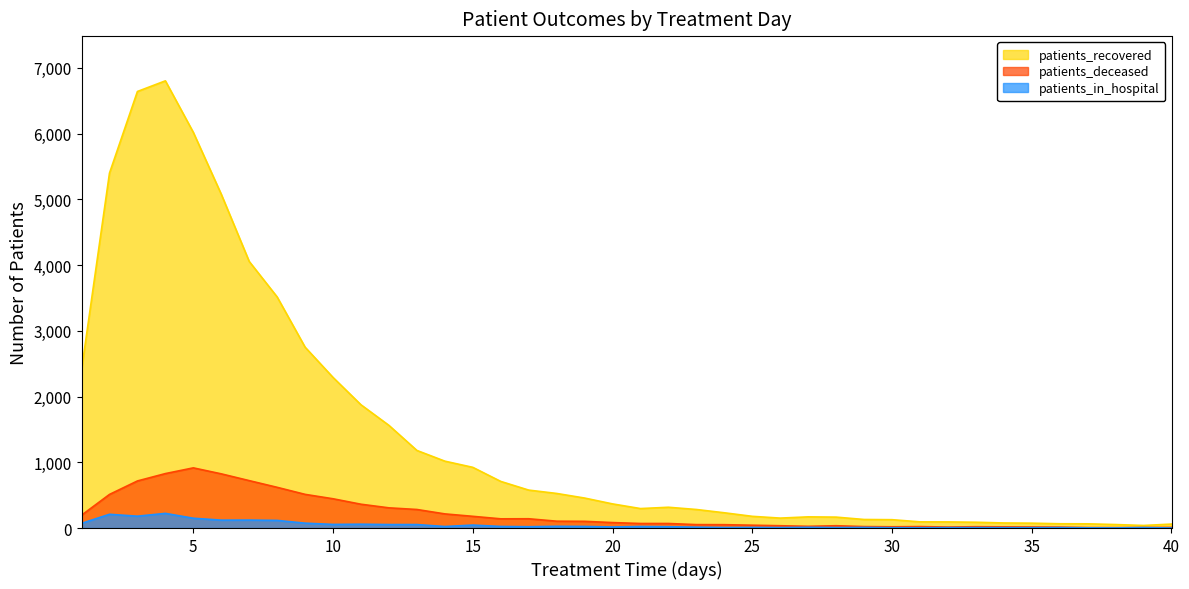

What is the minimum value for patients_recovered?

39